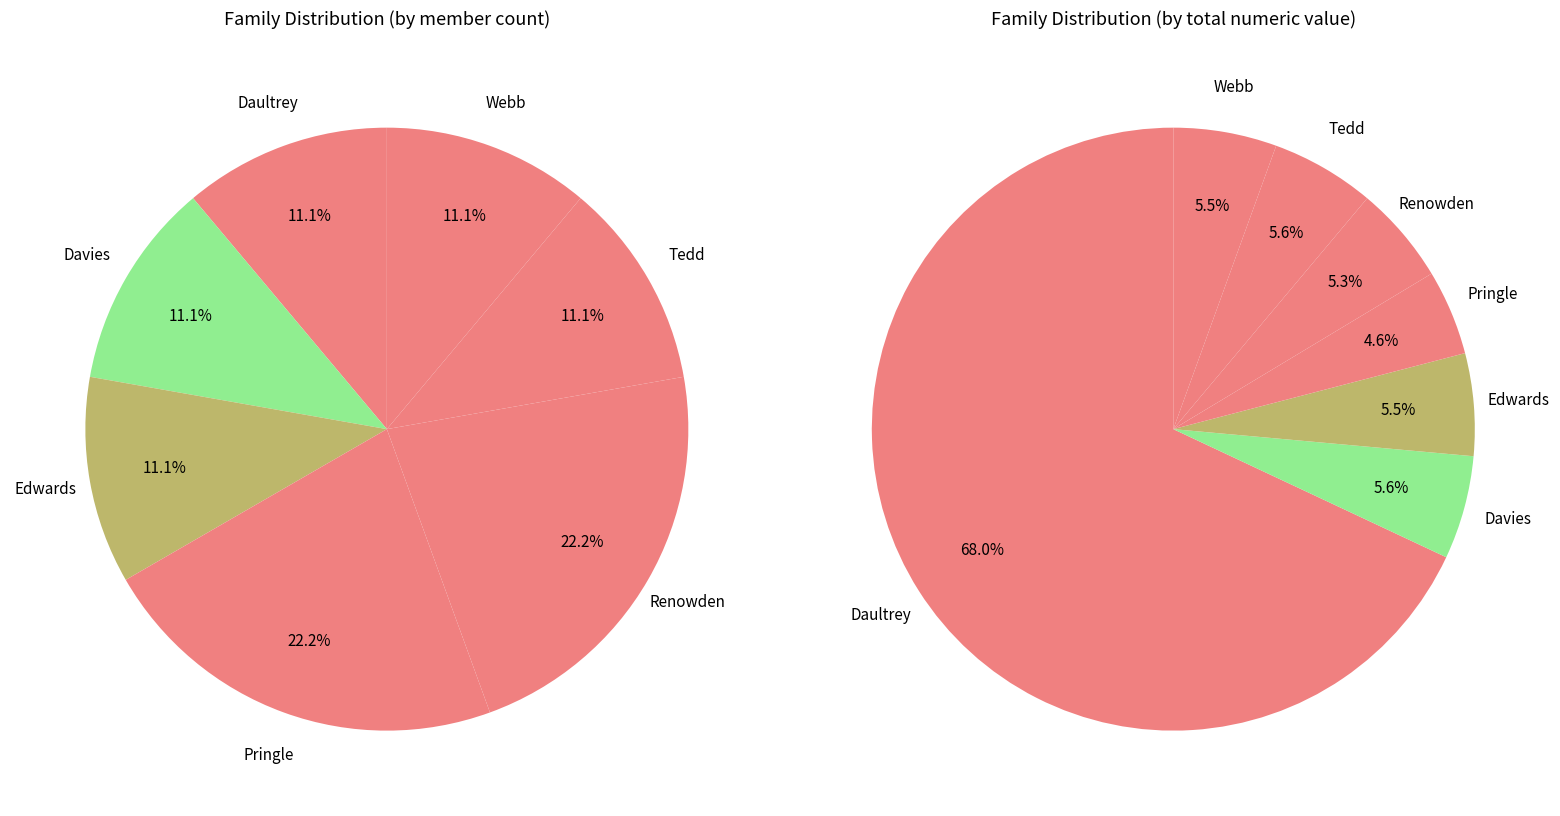

What portion of the pie excludes Renowden Haidee?

99.9%